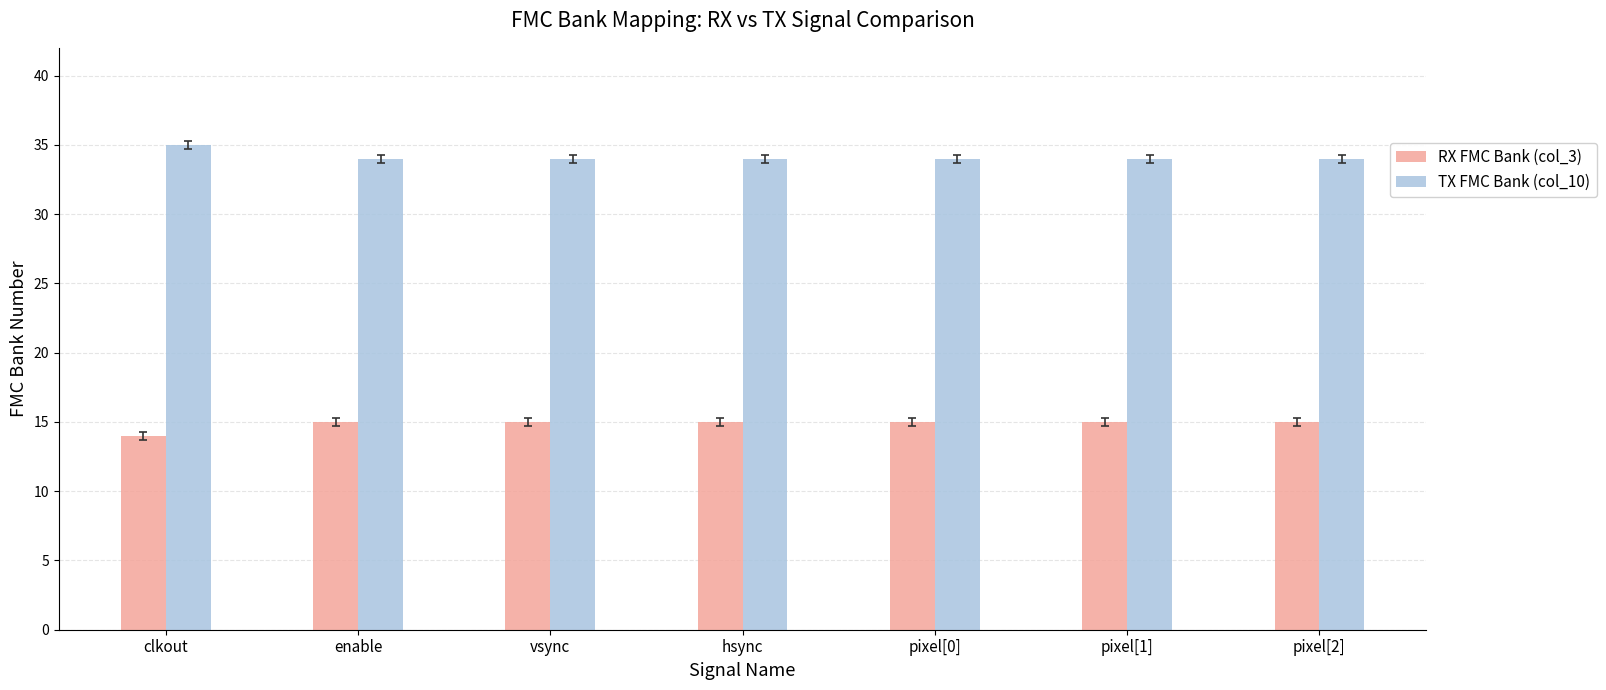

What value does the RX FMC Bank (col_3) series have at pixel[1]?

15